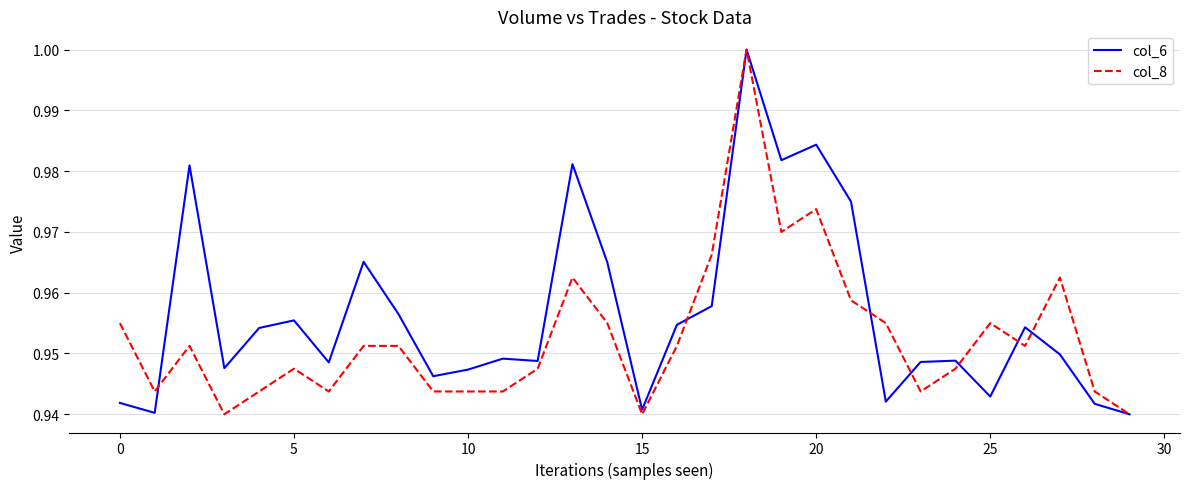

Rank the series by their average value, from lowest to highest.

col_8, col_6